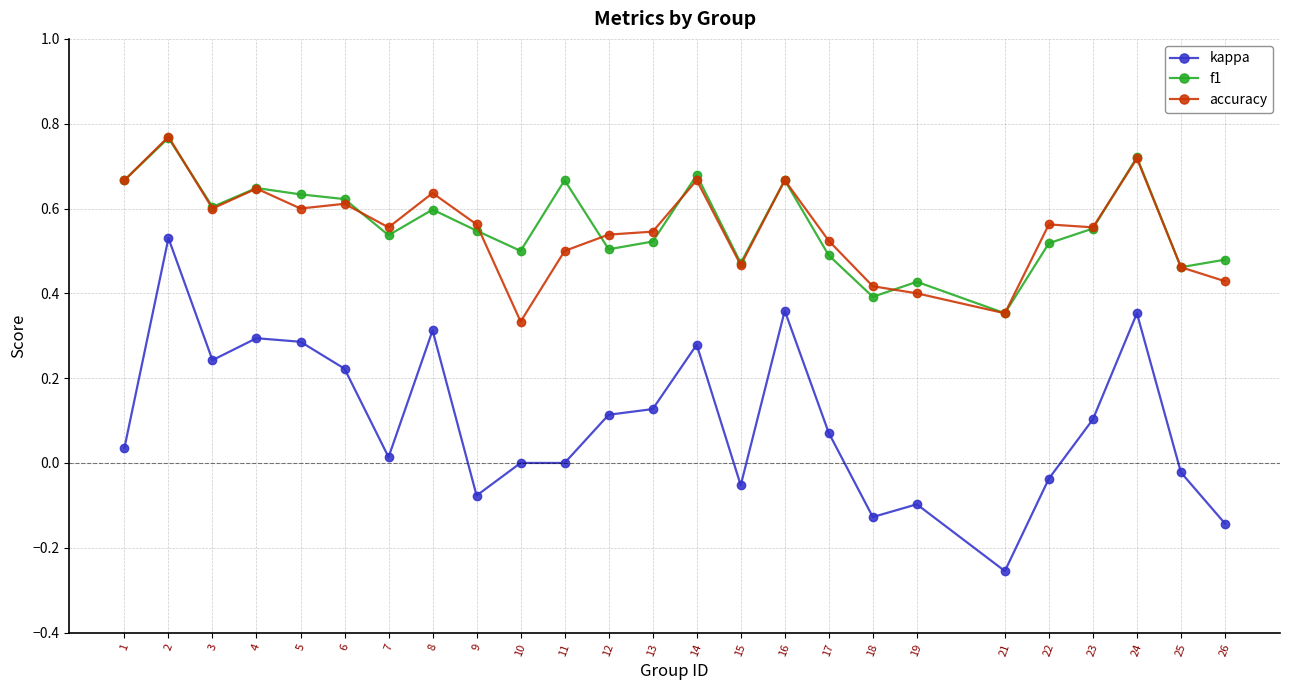

What are all the series names shown in the legend?

kappa, f1, accuracy